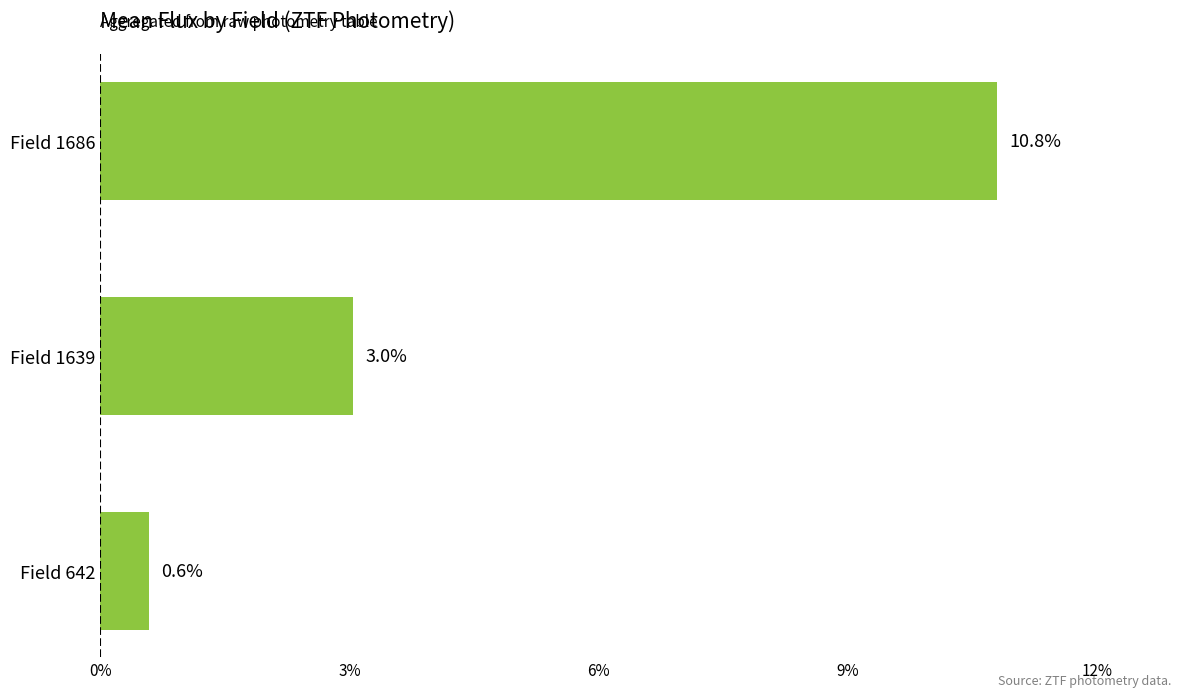

What is the smallest value displayed?

0.6